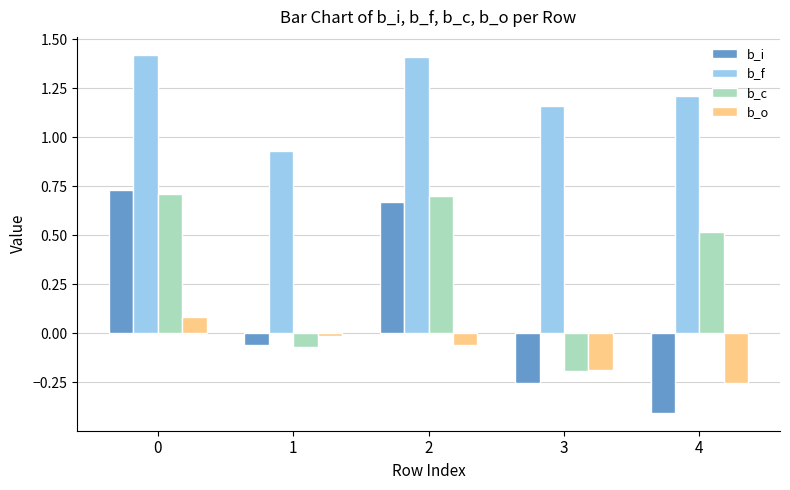

What is the approximate value of b_o at 0?

0.1